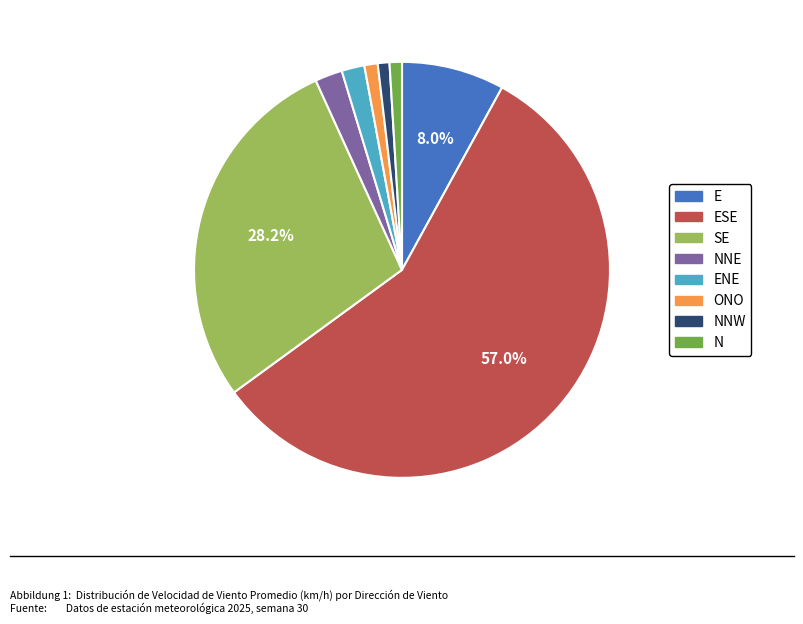

Does any single category account for the majority?

Yes